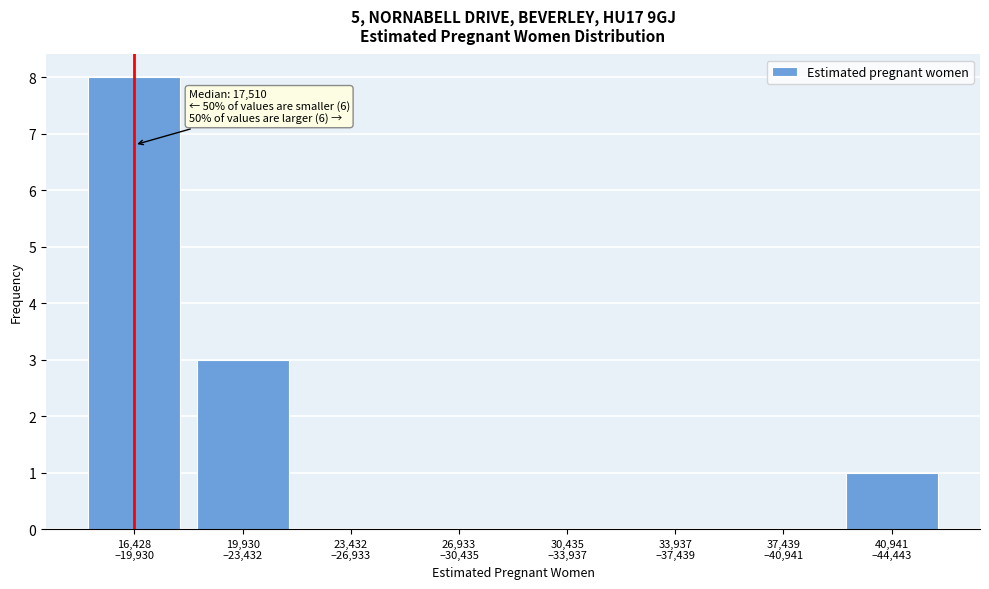

Are the bars horizontal?

No